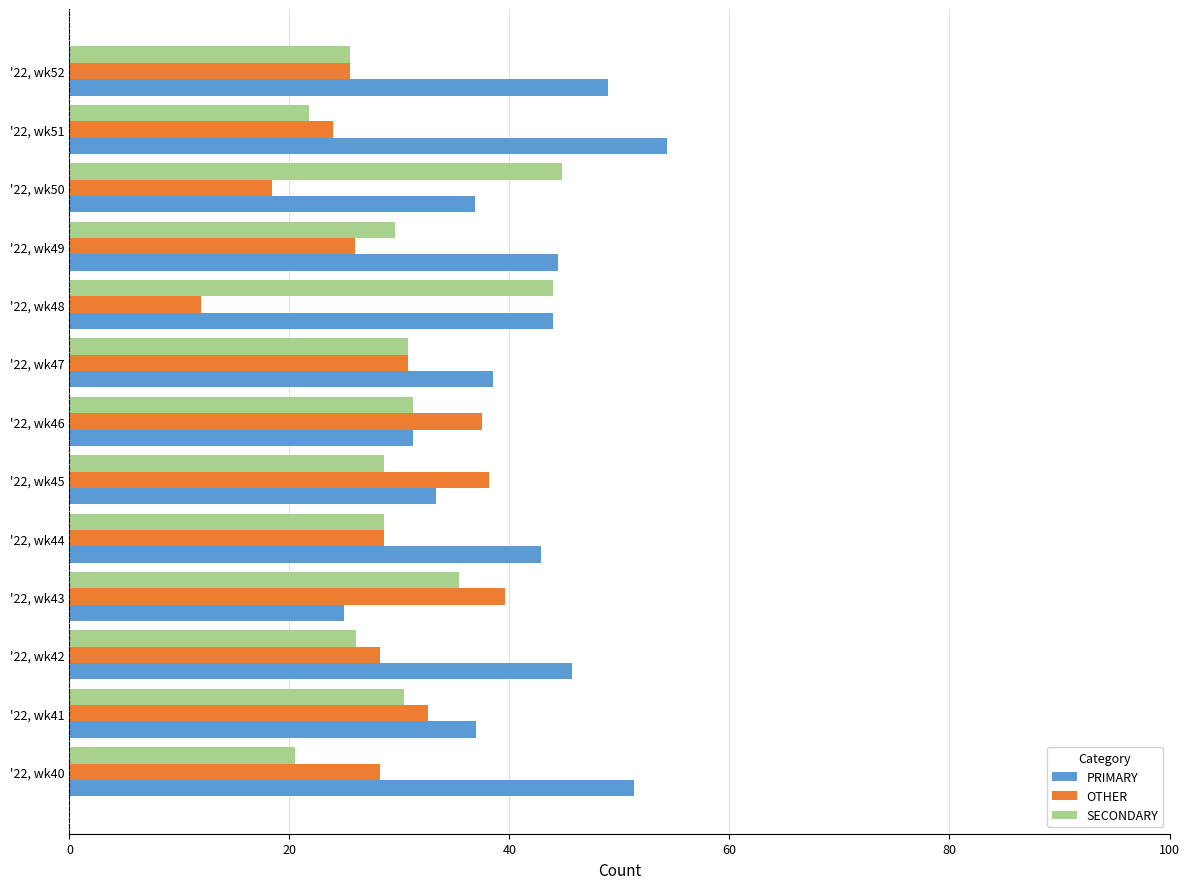

What are all the series names shown in the legend?

PRIMARY, OTHER, SECONDARY